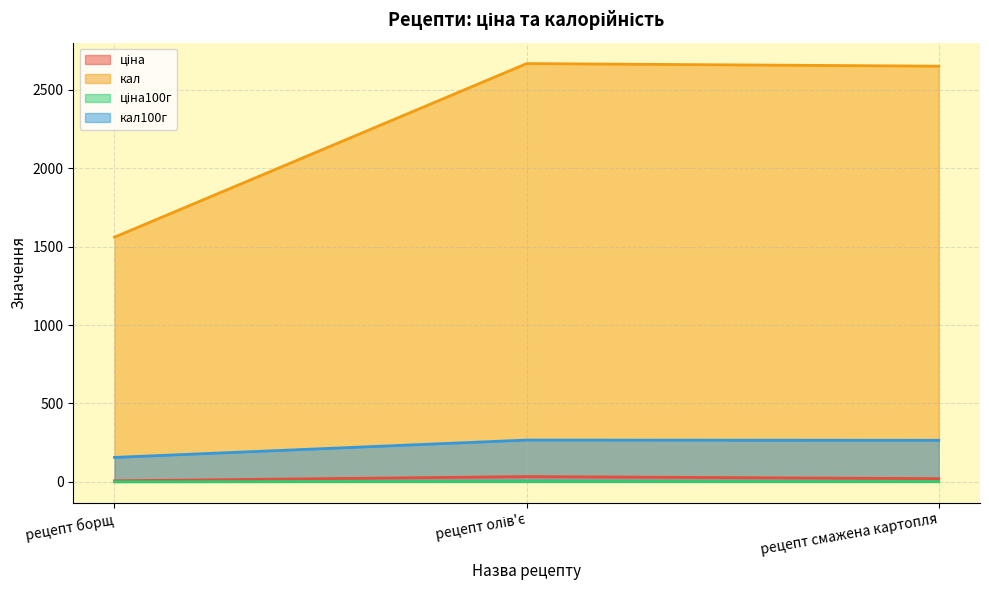

Reading left to right, extract all data points from this chart.

ціна: 6.9	33.8	20.6
кал: 1560.0	2666.5	2650.0
ціна100г: 0.7	3.4	2.1
кал100г: 156.0	266.6	265.0